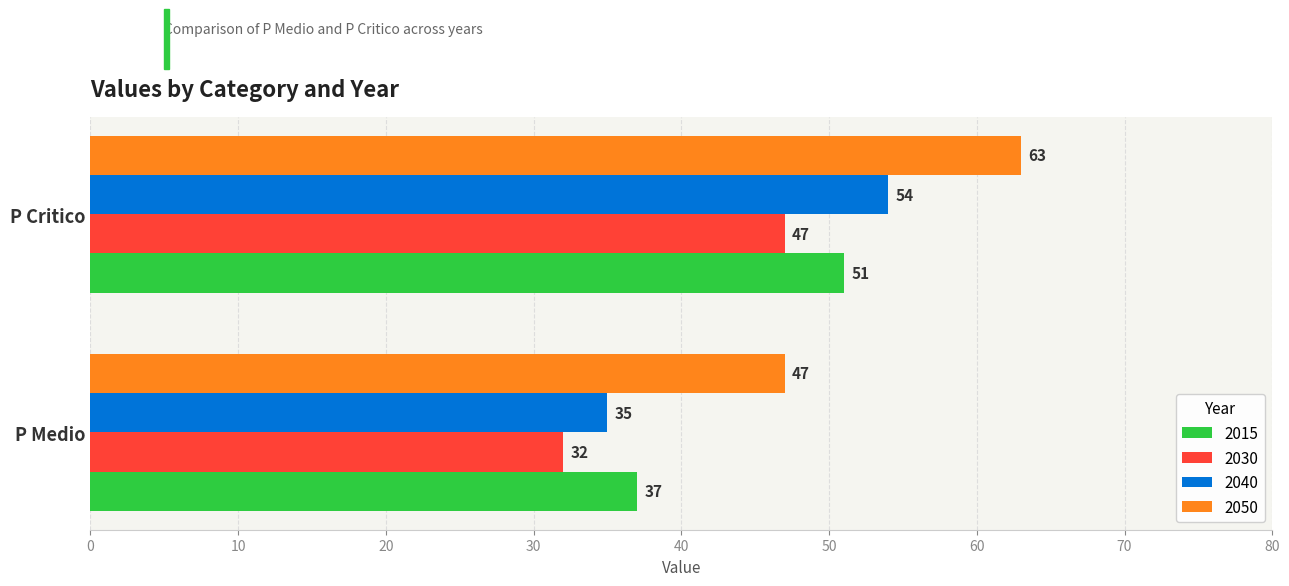

What is the lowest value of the 2040 series?

35